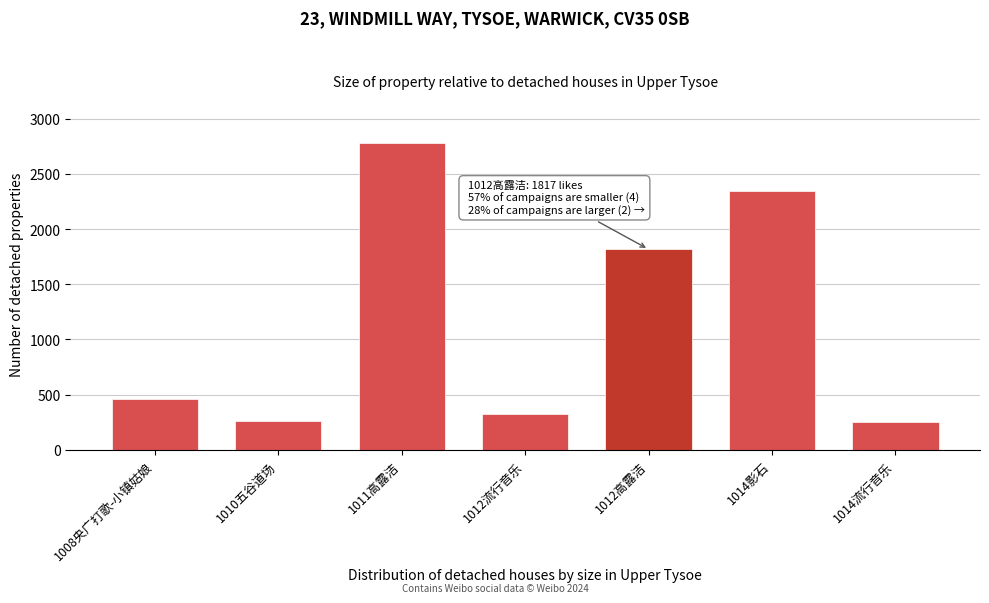

The chart shows a value of 2778 at 1011高露洁. True or false?

True